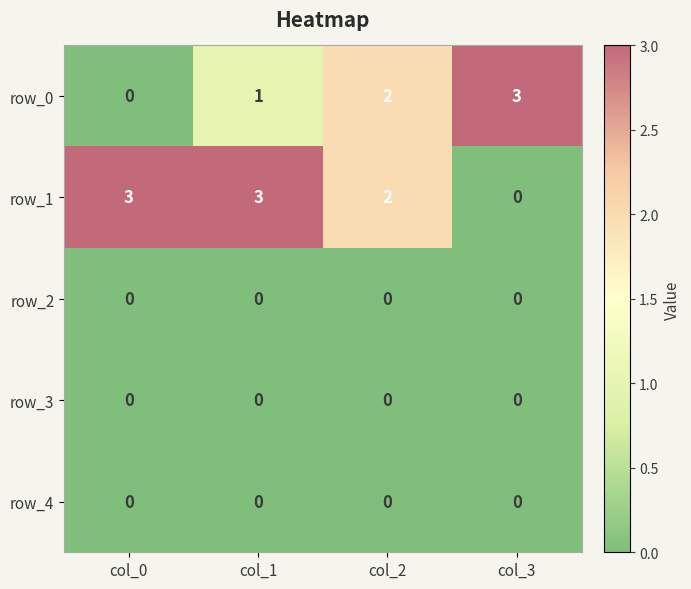

What is the maximum value shown in the chart?

3